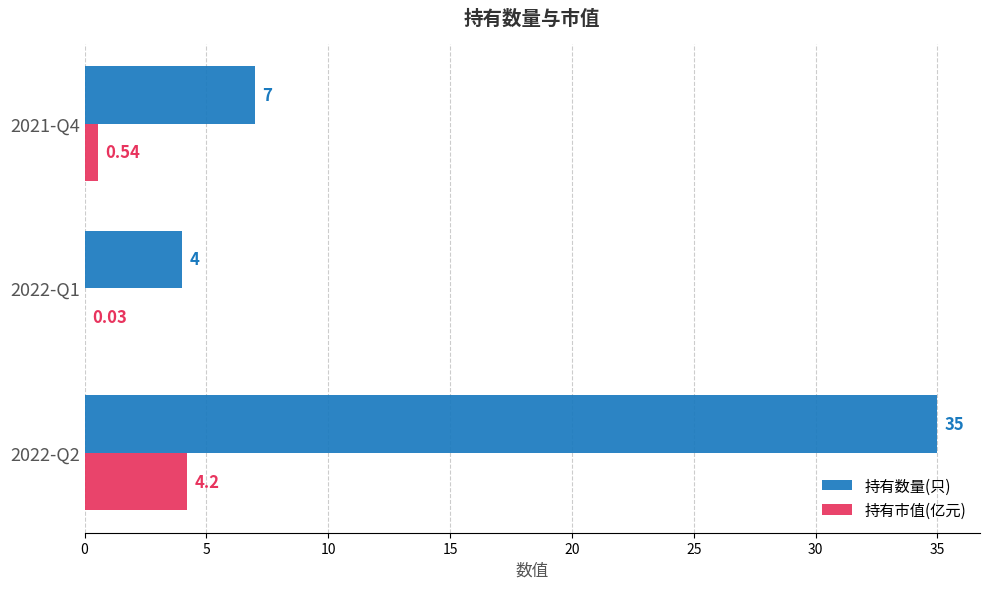

What is the total value across all series at 2022-Q1?

4.0